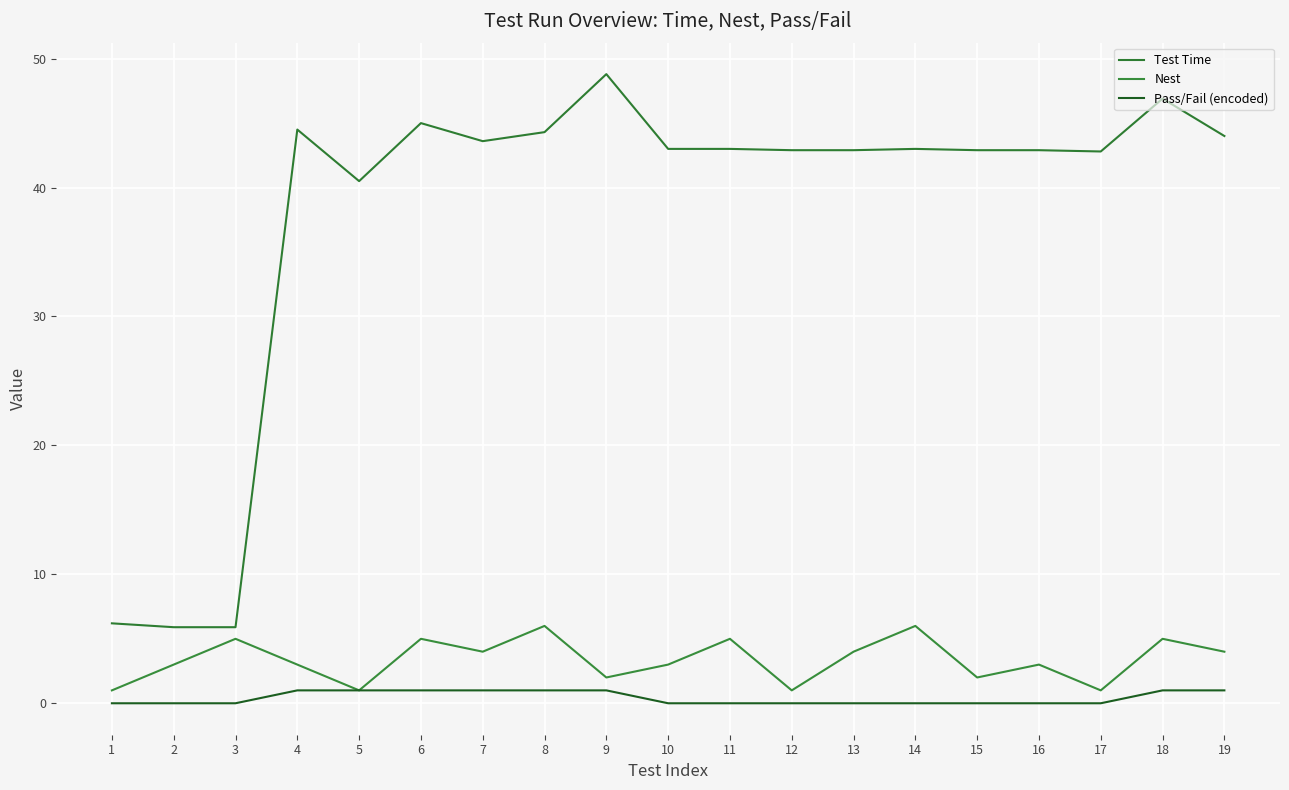

What is the value of the Test Time point at the 2nd from the left?

5.9